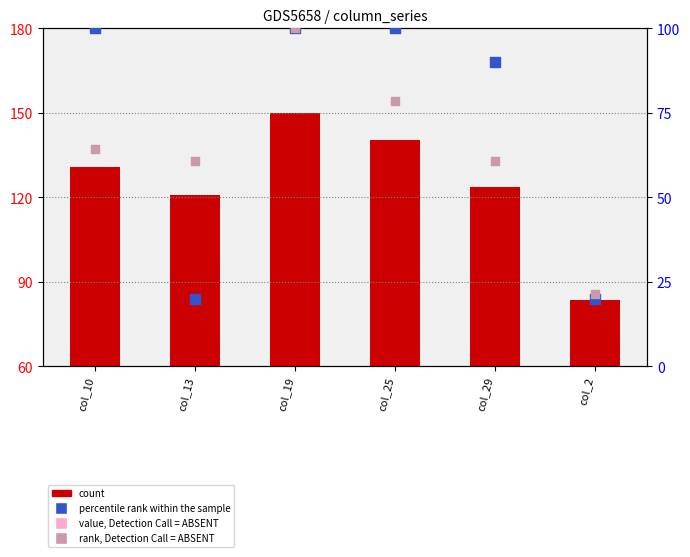

At how many categories does at least one series exceed 46?

6